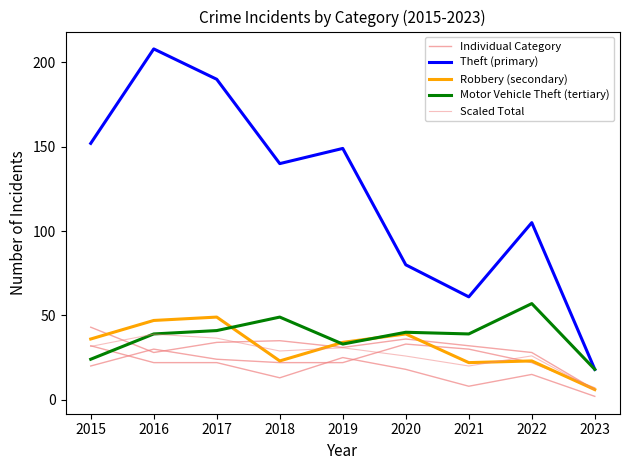

Reading right to left, extract all data points from this chart.

Individual Category: 6.0	23.0	22.0	39.0	34.0	23.0	49.0	47.0	36.0
Theft (primary): 18.0	105.0	61.0	80.0	149.0	140.0	190.0	208.0	152.0
Robbery (secondary): 6.0	23.0	22.0	39.0	34.0	23.0	49.0	47.0	36.0
Motor Vehicle Theft (tertiary): 18.0	57.0	39.0	40.0	33.0	49.0	41.0	39.0	24.0
Scaled Total: 5.8	26.0	20.0	25.9	30.8	28.9	36.5	38.9	31.6